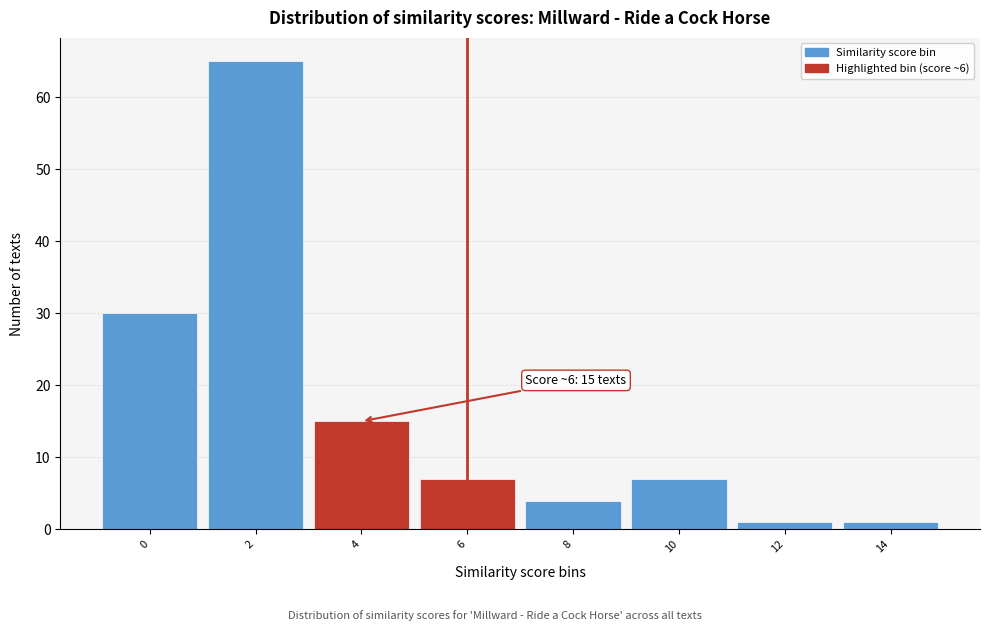

Reading left to right, extract all data points from this chart.

0=30	2=65	4=15	6=7	8=4	10=7	12=1	14=1